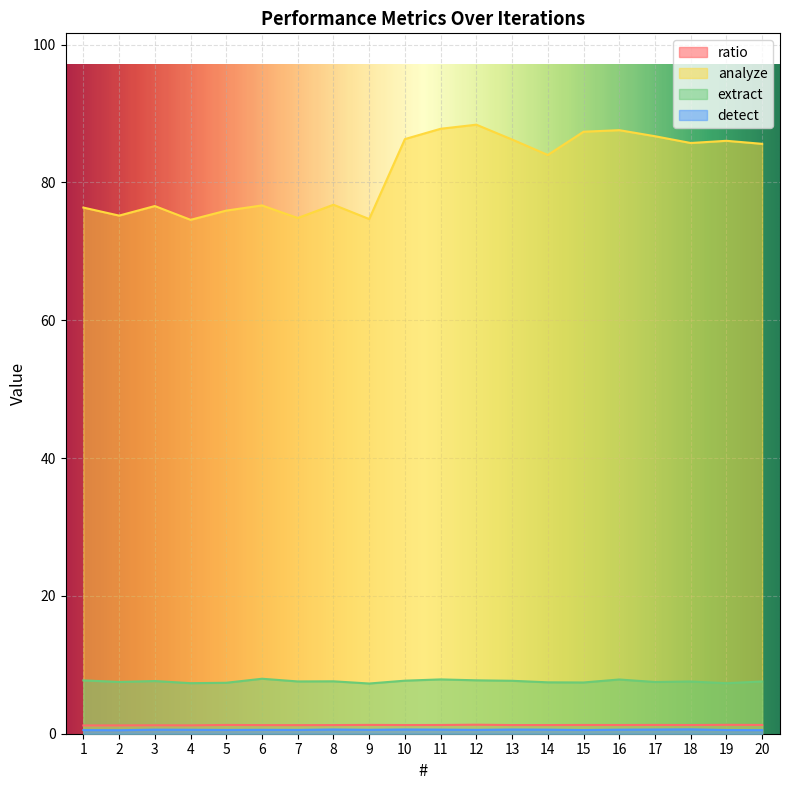

What is the minimum value for ratio?

1.2